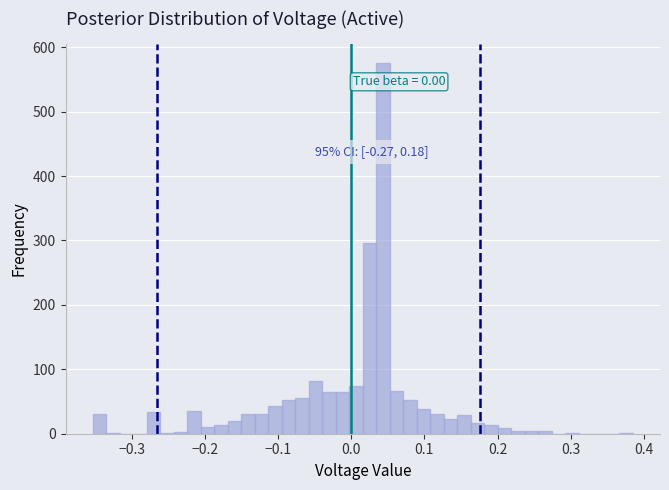

Read against the x-axis, roughly where is the centre of the tallest bar?

0.04